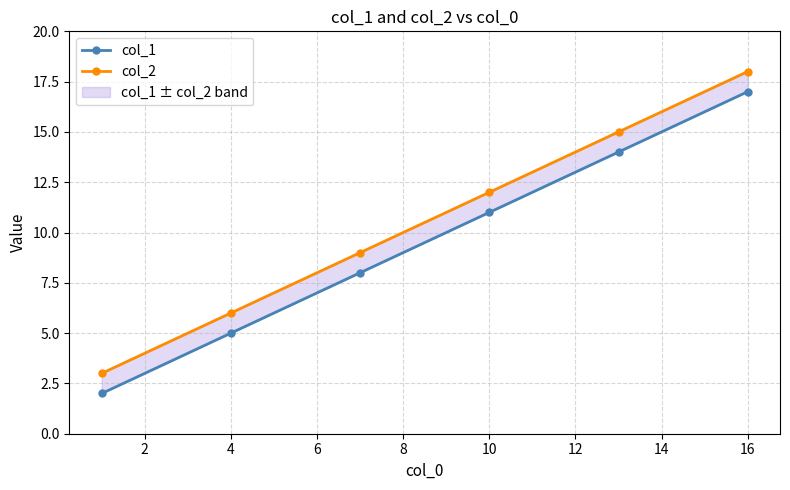

Is this an area chart (filled region under the line)?

No